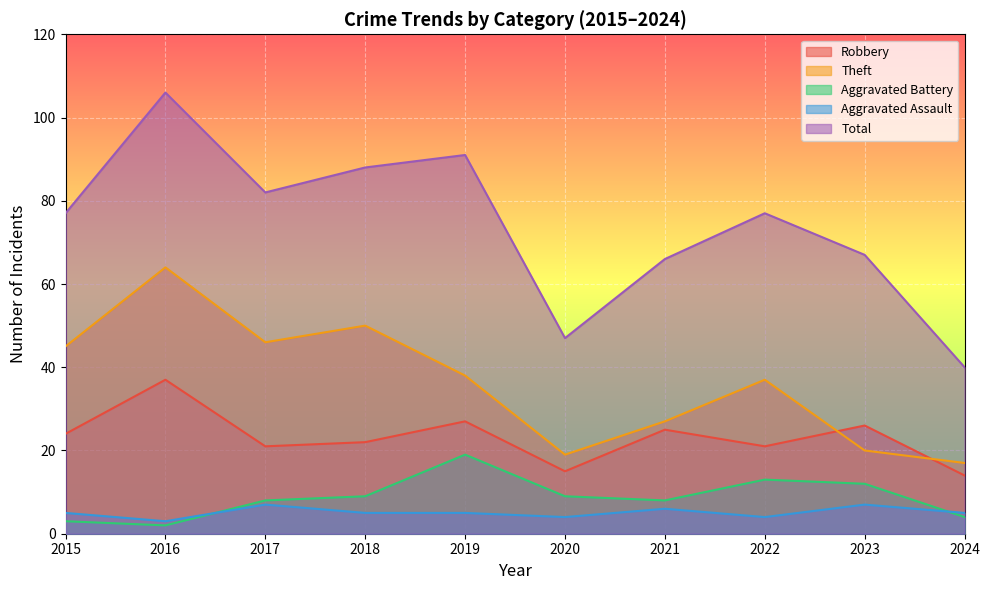

True or false: Aggravated Battery has a value of 6 at 2018.

False